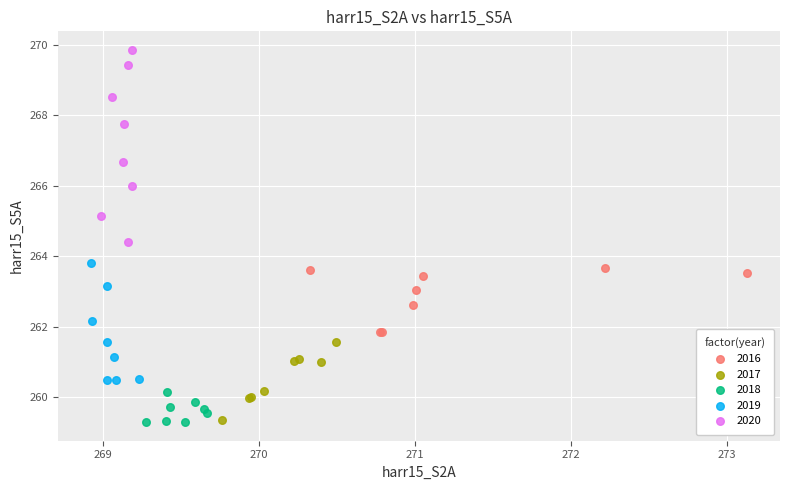

Which series has the widest spread of Y values?

2020